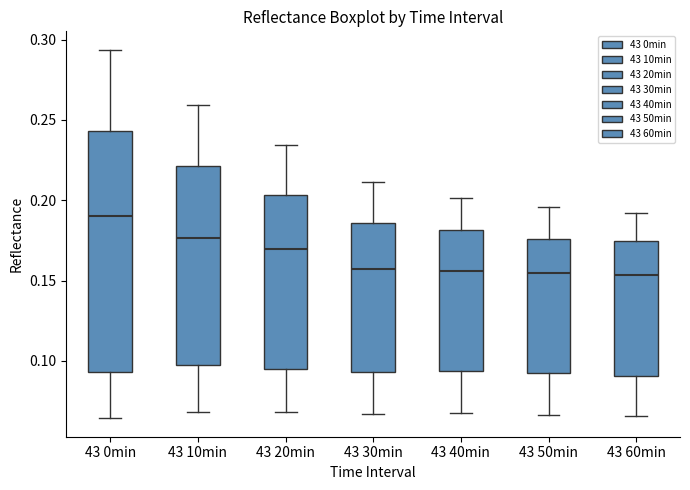

Reading left to right, read every box against the y-axis: the position of its median line, the range the box covers, and the ends of its whiskers. The values are not printed on the chart, so give them approximately, as read against the axis.

43 0min: median 0.190, box 0.095 to 0.245, whiskers 0.065 to 0.295
43 10min: median 0.175, box 0.100 to 0.220, whiskers 0.070 to 0.260
43 20min: median 0.170, box 0.095 to 0.205, whiskers 0.070 to 0.235
43 30min: median 0.155, box 0.095 to 0.185, whiskers 0.065 to 0.210
43 40min: median 0.155, box 0.095 to 0.180, whiskers 0.070 to 0.200
43 50min: median 0.155, box 0.090 to 0.175, whiskers 0.065 to 0.195
43 60min: median 0.155, box 0.090 to 0.175, whiskers 0.065 to 0.190